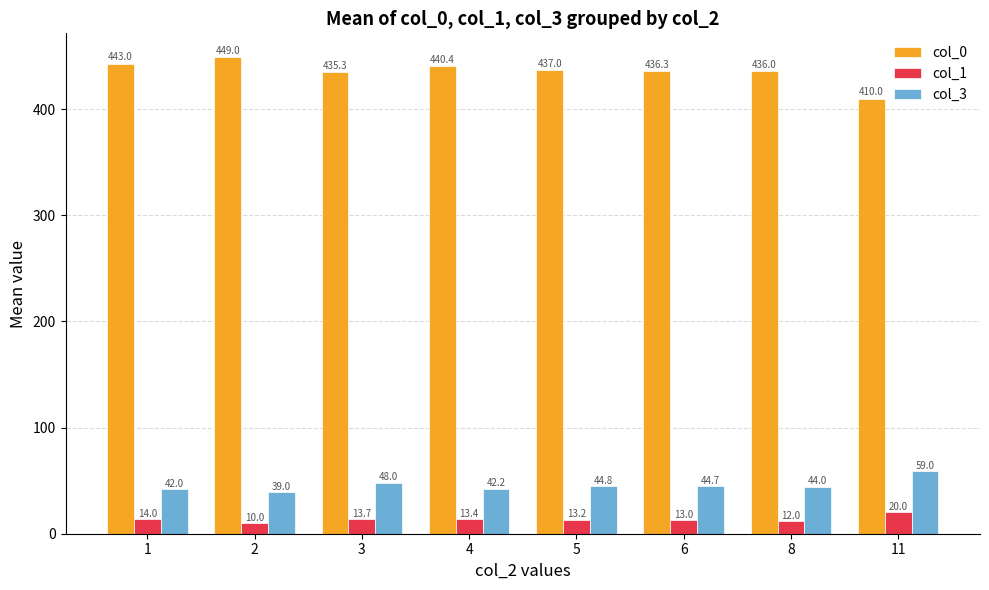

How many groups of bars are there?

8